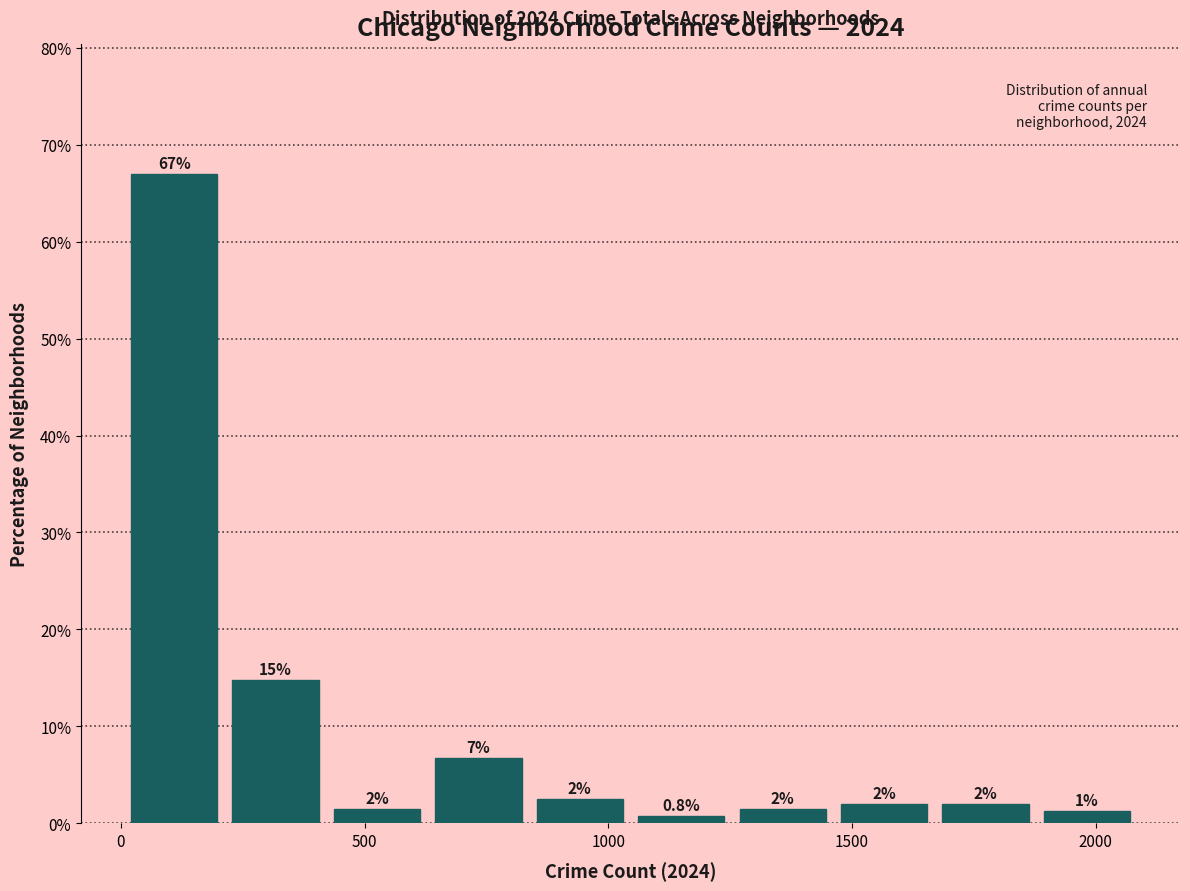

Which range on the x-axis has the tallest bar?

0 to 200